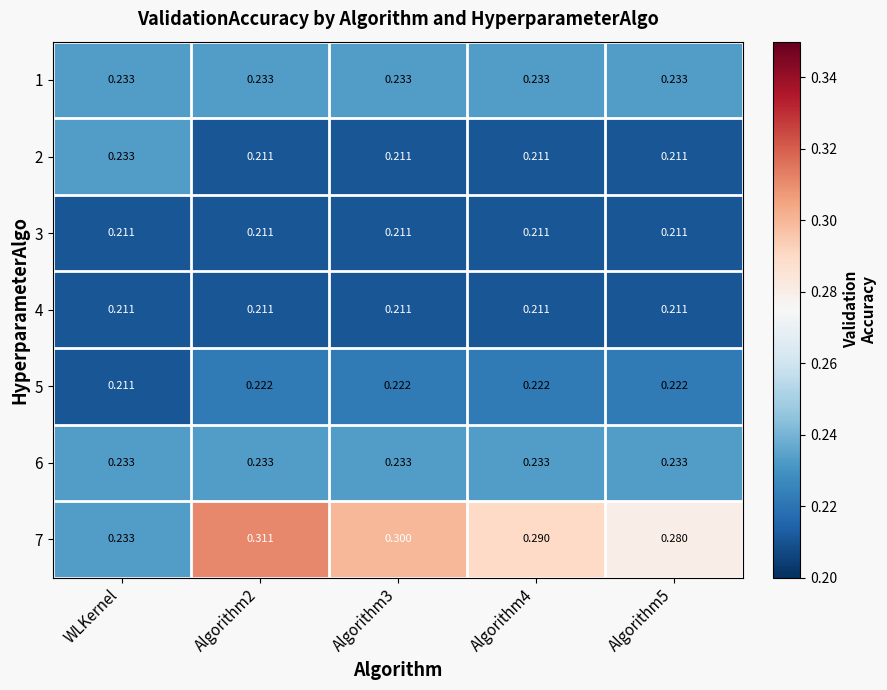

Which category has the lowest value in the 7 series?

WLKernel